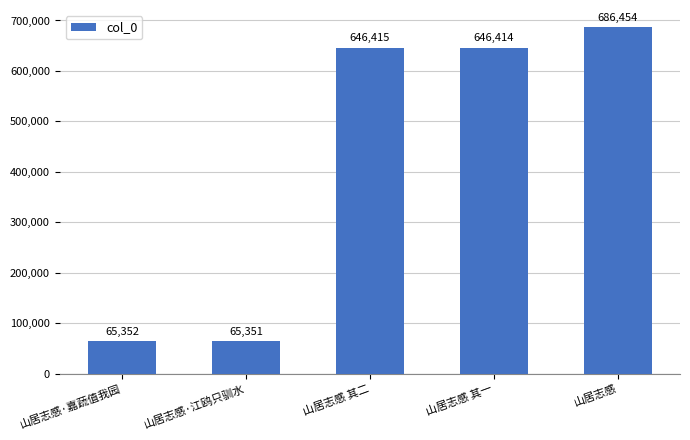

What is the ratio of the value at 山居志感 其二 to the value at 山居志感·嘉蔬值我园?

9.9